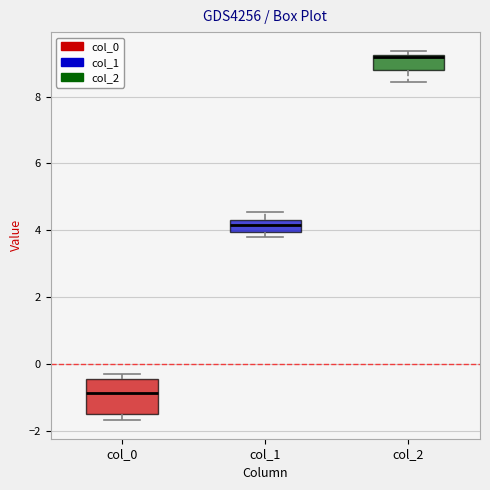

Comparing the boxes themselves (not the whiskers), which one is the tallest?

col_0